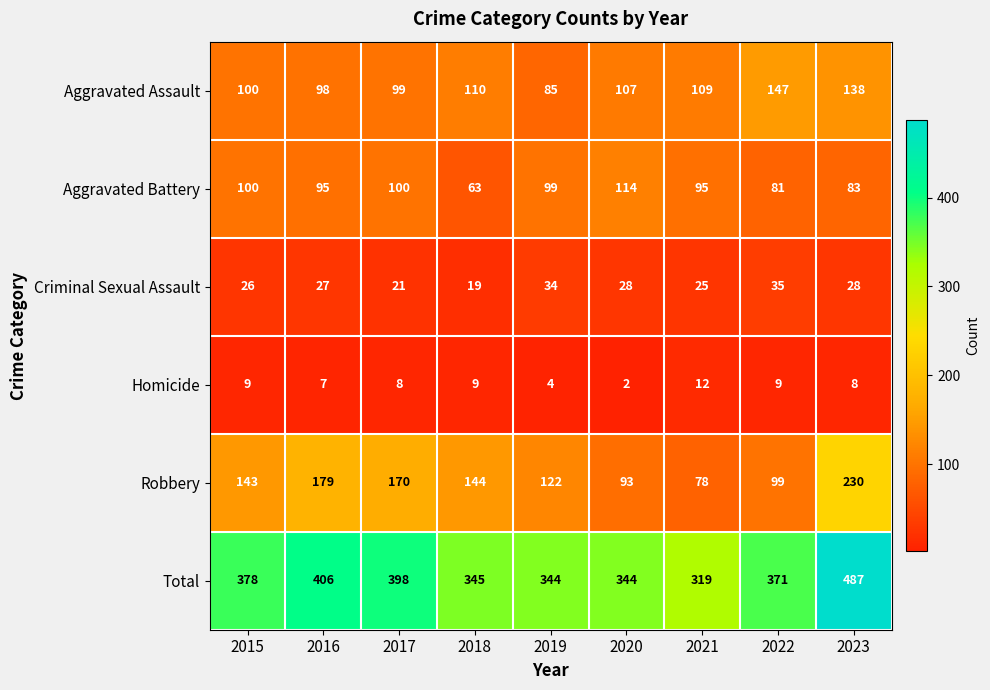

How many data points in Aggravated Battery are less than 95?

3